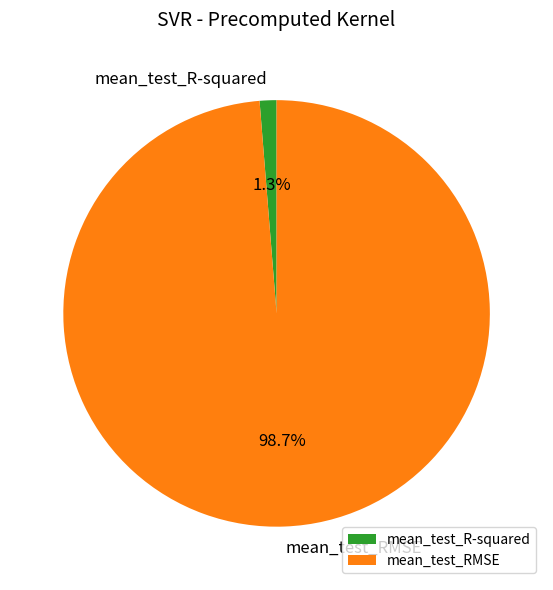

What is the smallest slice in the pie chart?

mean_test_R-squared